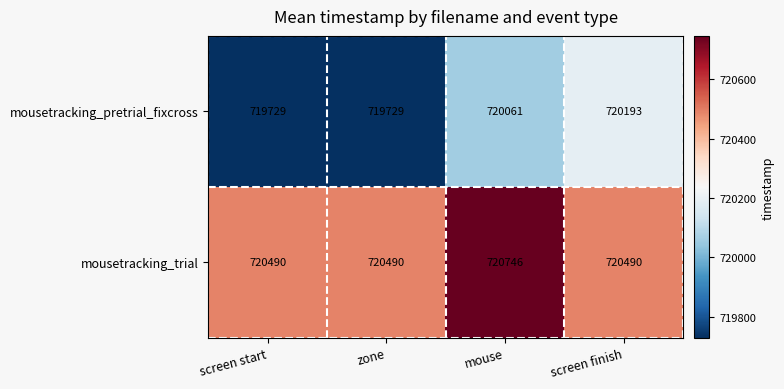

What is the difference between the maximum and second lowest values in the mousetracking_trial series?

256